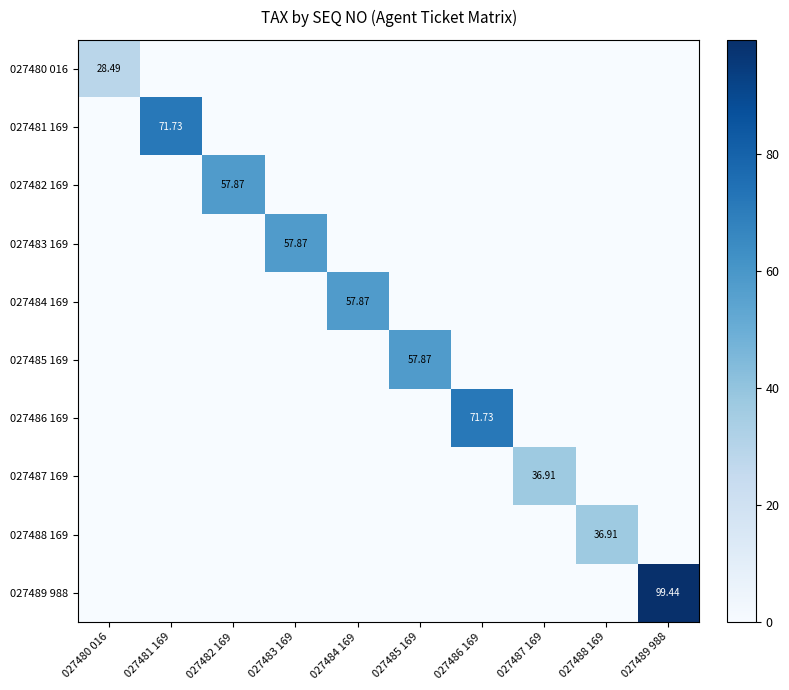

Between 027485 169 and 027487 169, which series saw the biggest shift?

027485 169